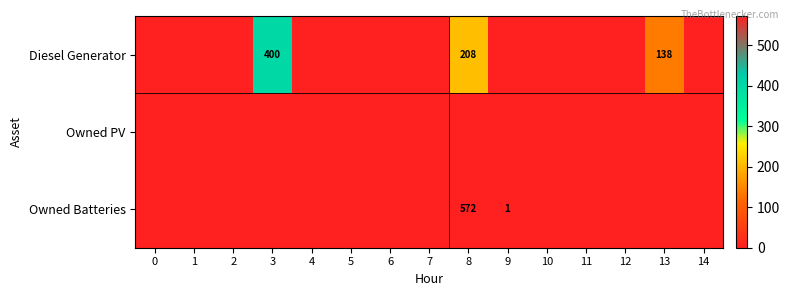

List the labels in order of Owned PV value, largest first.

0, 1, 2, 3, 4, 5, 6, 7, 8, 9, 10, 11, 12, 13, 14